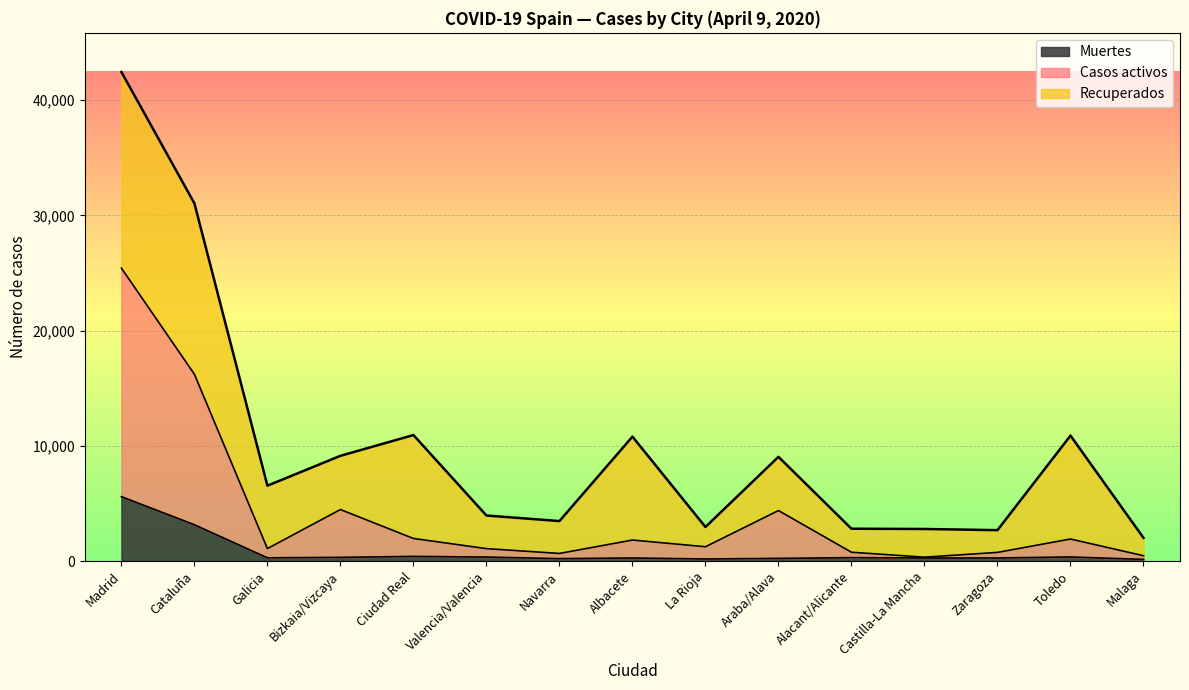

What is the total value across all series at Albacete?

10796